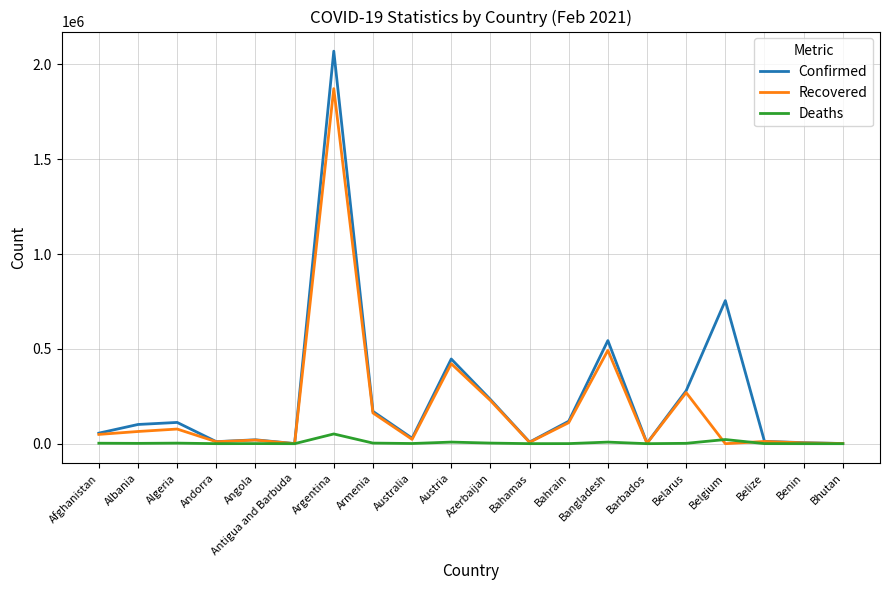

How many series are shown in this chart?

3